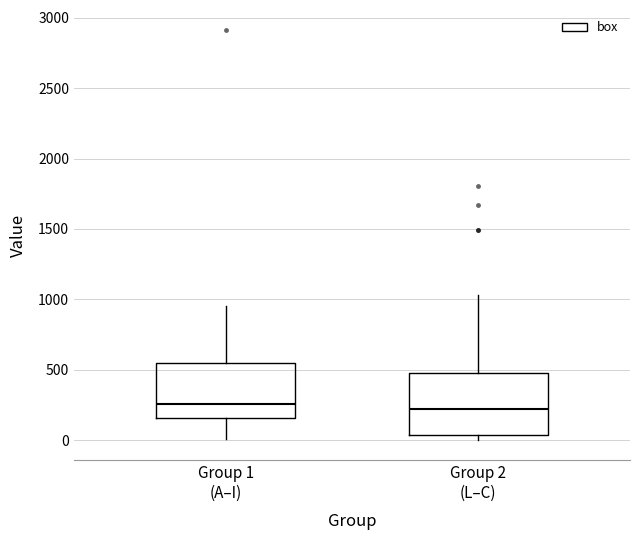

Reading left to right, read every box against the y-axis: the position of its median line, the range the box covers, and the ends of its whiskers. The values are not printed on the chart, so give them approximately, as read against the axis.

Group 1 (A–I): median 250, box 150 to 550, whiskers 0 to 950
Group 2 (L–C): median 200, box 50 to 500, whiskers 0 to 1050